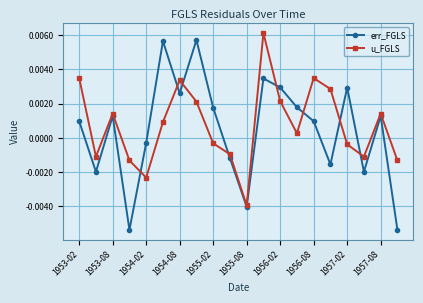

How many interior local peaks does the u_FGLS series have?

5